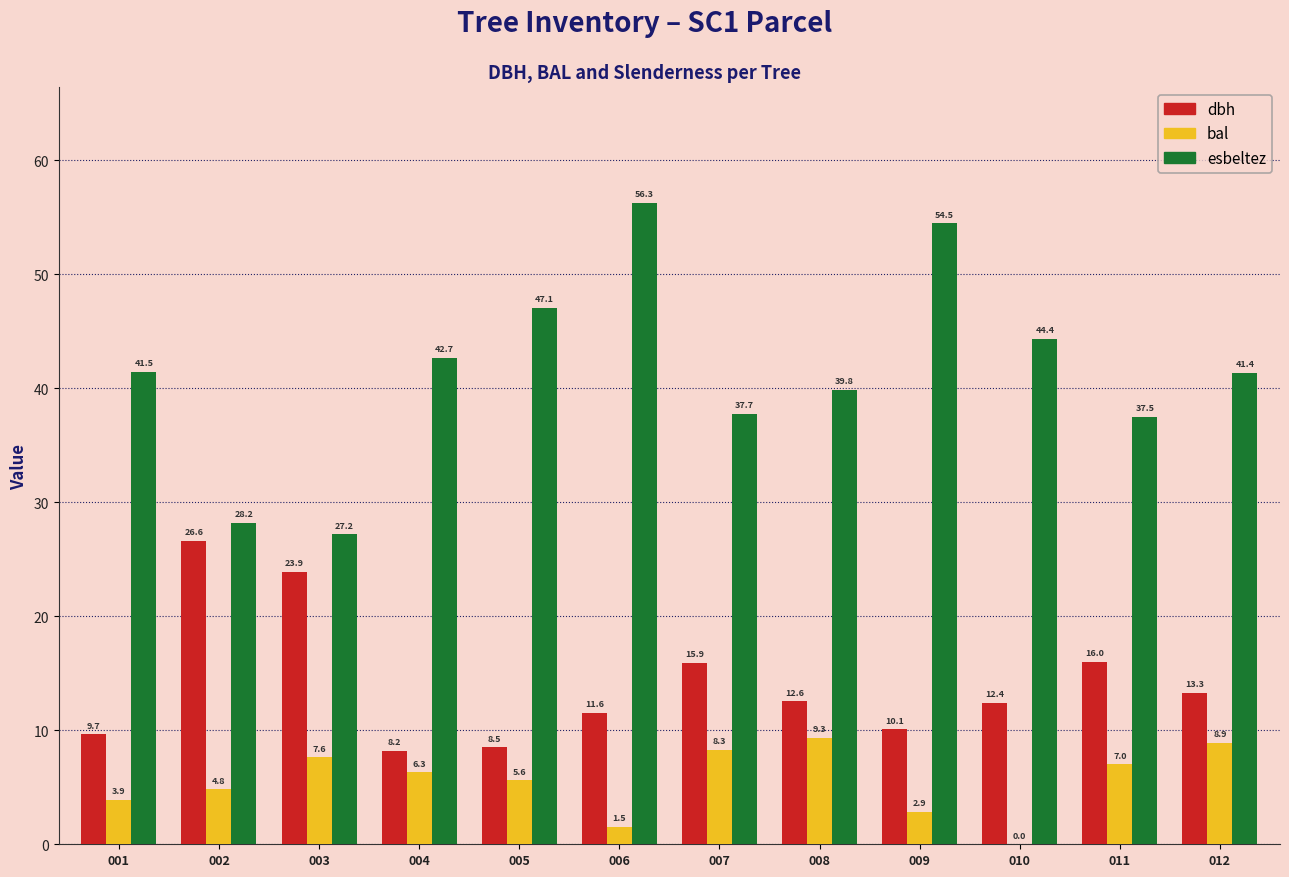

Does the chart contain stacked bars?

No